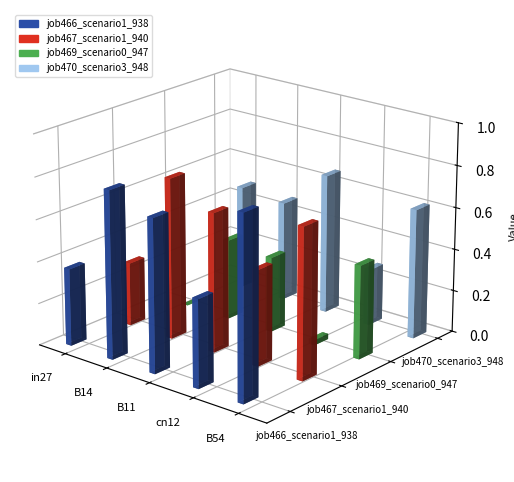

Reading right to left, extract all data points from this chart.

job466_scenario1_938: B54=0.9	cn12=0.4	B11=0.7	B14=0.8	in27=0.4
job467_scenario1_940: B54=0.7	cn12=0.5	B11=0.7	B14=0.8	in27=0.3
job469_scenario0_947: B54=0.4	cn12=0.0	B11=0.4	B14=0.4	in27=0.0
job470_scenario3_948: B54=0.6	cn12=0.3	B11=0.7	B14=0.5	in27=0.5